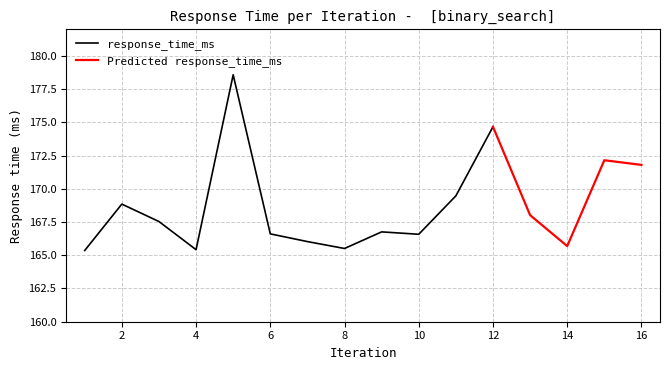

The chart shows a value of 219.4 at 14. True or false?

False